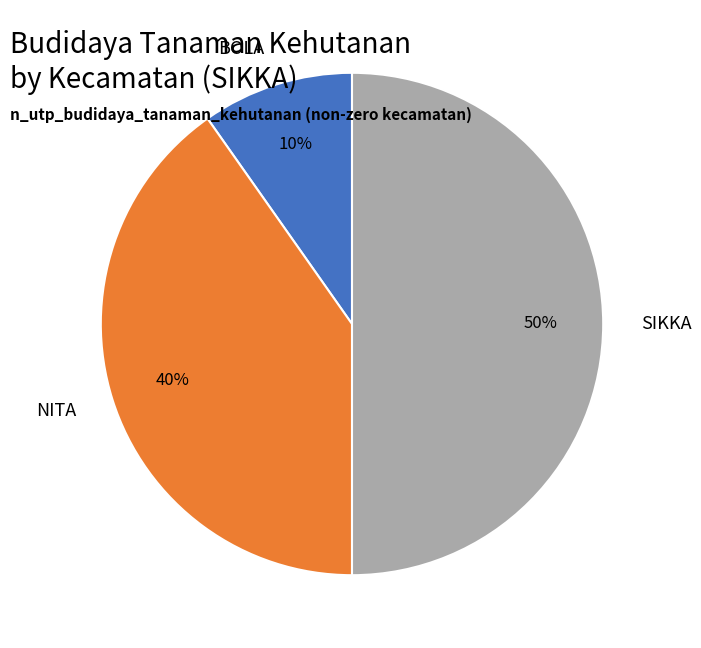

What is the smallest slice in the pie chart?

BOLA